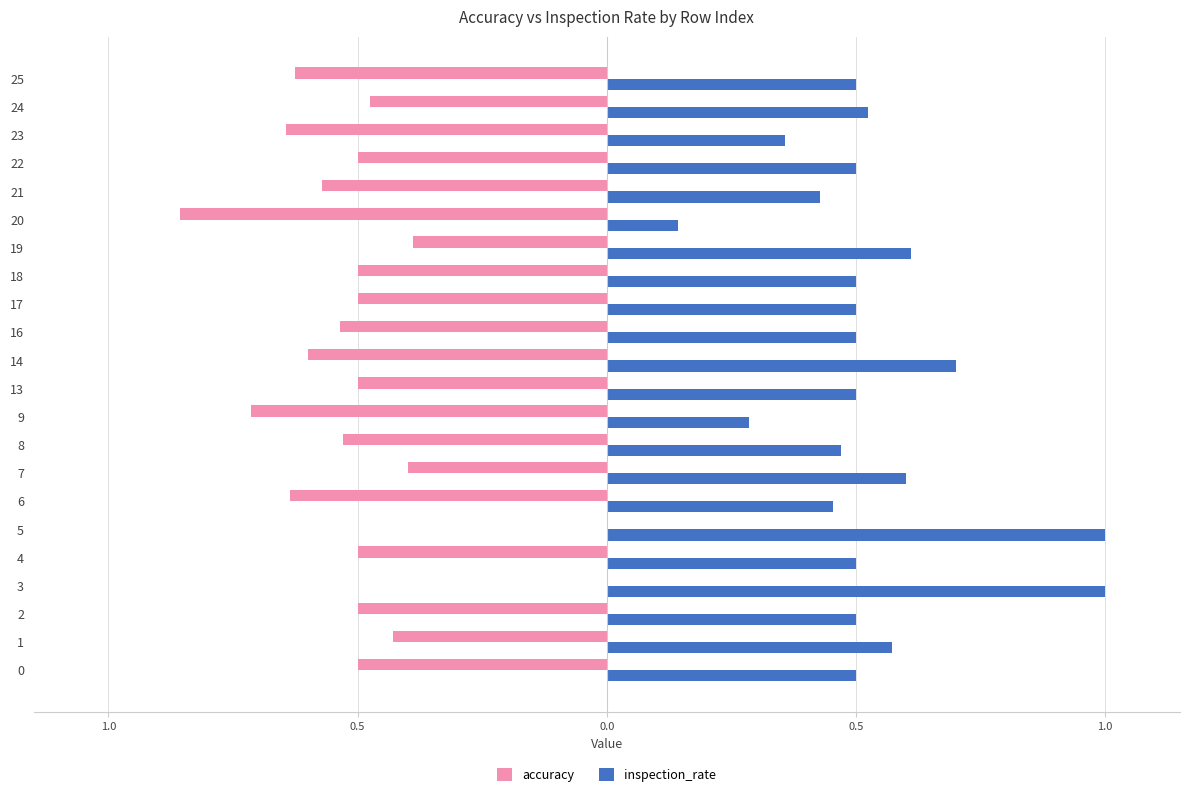

Are the bars horizontal?

Yes